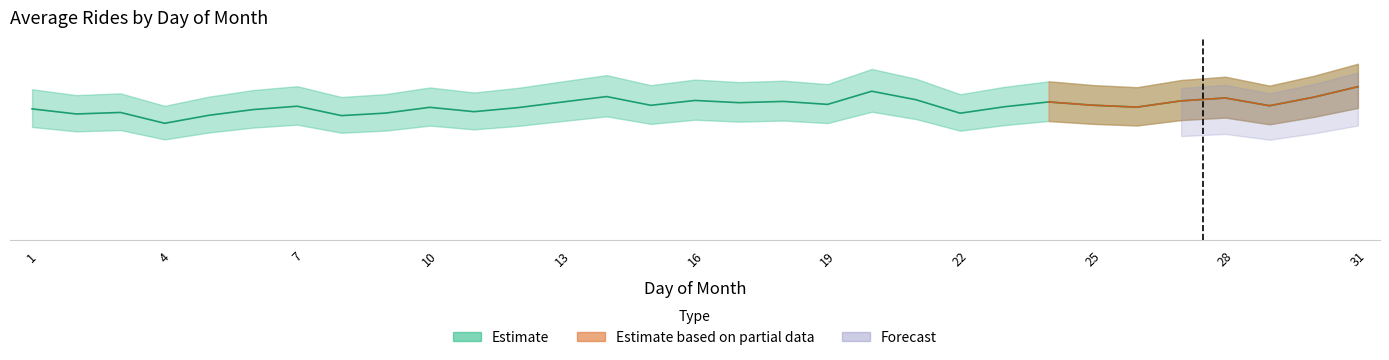

Which label corresponds to the largest value in the chart?

31